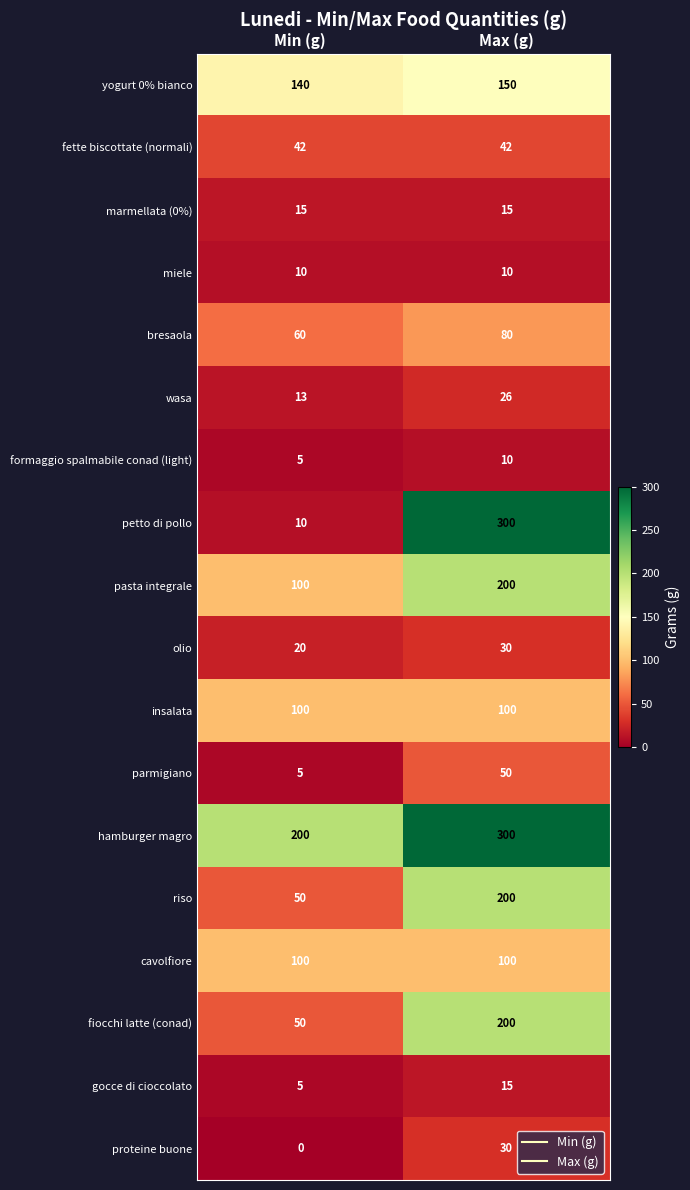

List the labels in order of parmigiano value, largest first.

Max (g), Min (g)